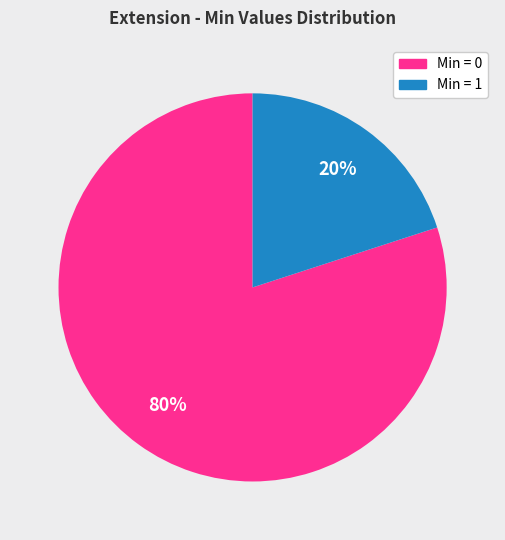

To the nearest percent, what is the average slice percentage?

50%